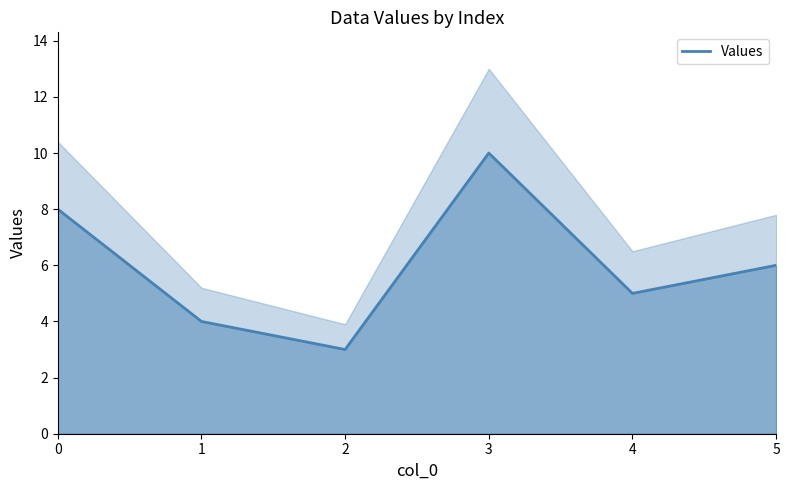

What is the value of the 4th point from the left?

10